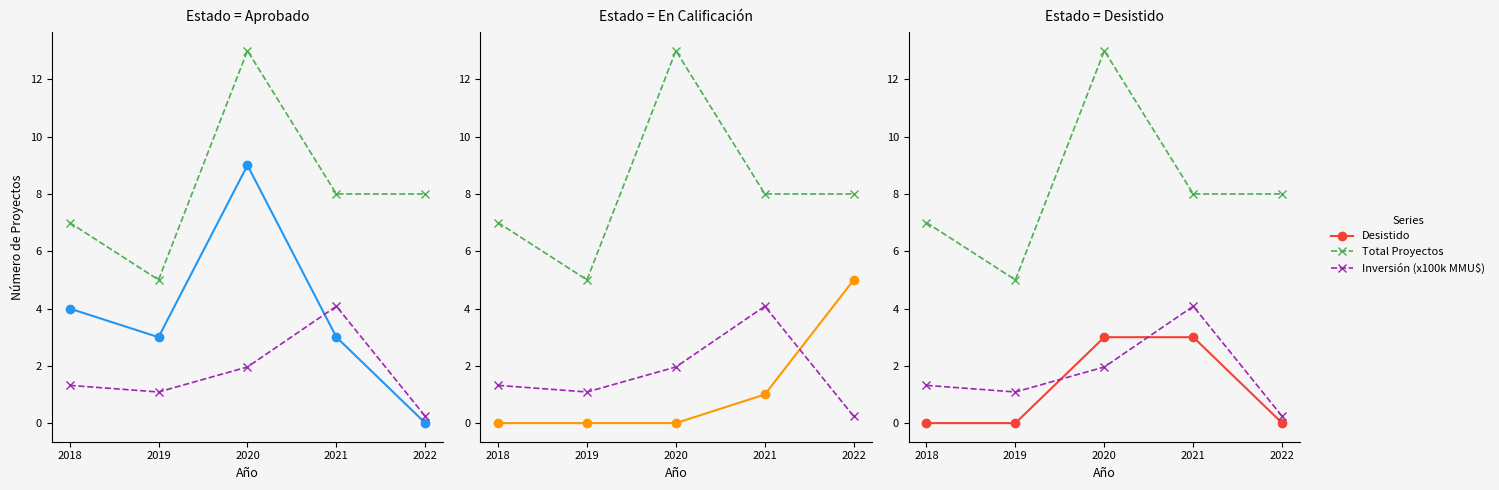

How many times do En Calificación and Inversión (x100k MMU$) cross each other?

1